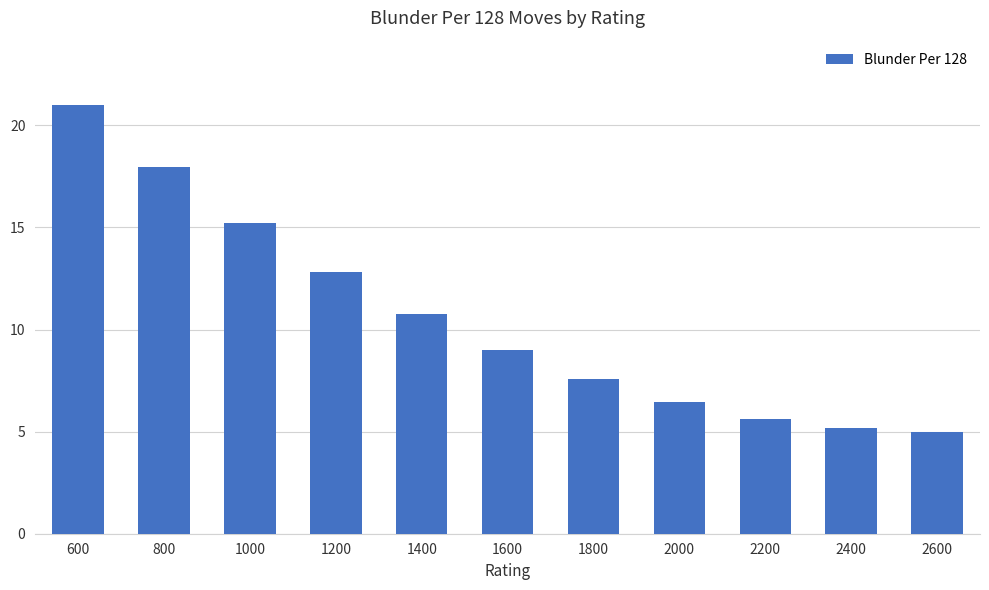

Reading left to right, what are all the values shown in this chart?

600=21.0	800=18.0	1000=15.2	1200=12.8	1400=10.8	1600=9.0	1800=7.6	2000=6.4	2200=5.6	2400=5.2	2600=5.0